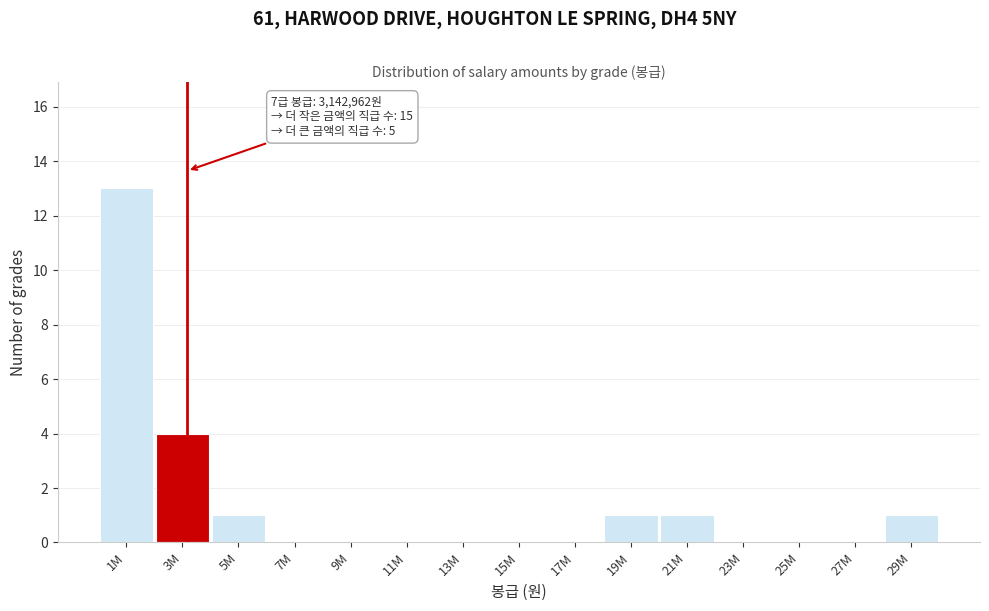

Reading left to right, transcribe all the data shown in this chart.

1M=13	3M=4	5M=1	7M=0	9M=0	11M=0	13M=0	15M=0	17M=0	19M=1	21M=1	23M=0	25M=0	27M=0	29M=1